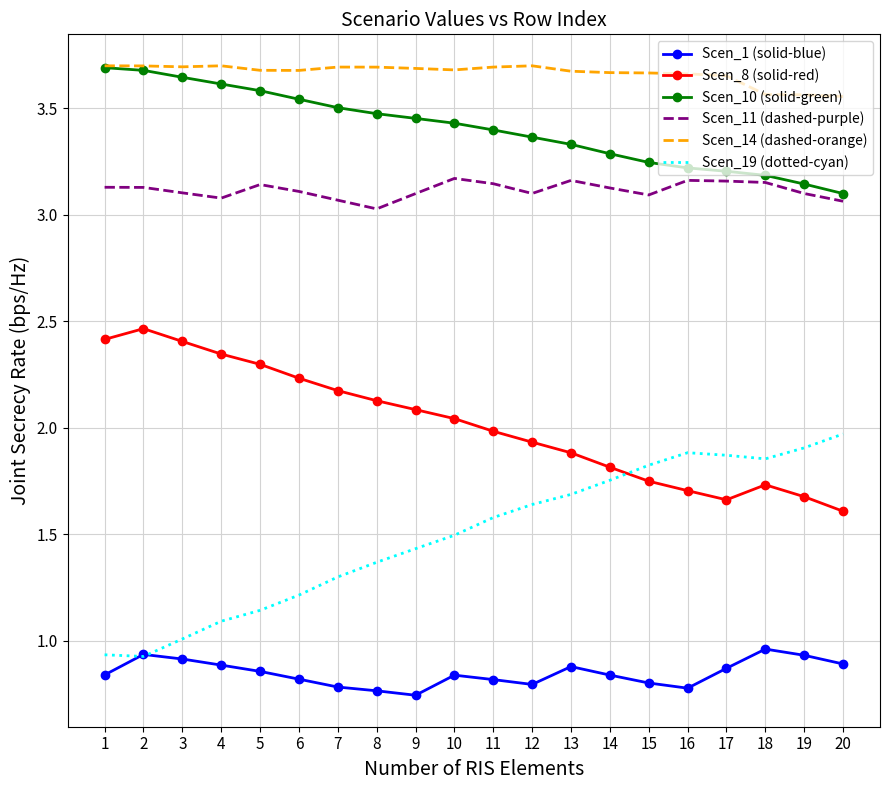

True or false: Scen_8 (solid-red) has a value of 2.8 at 16.

False